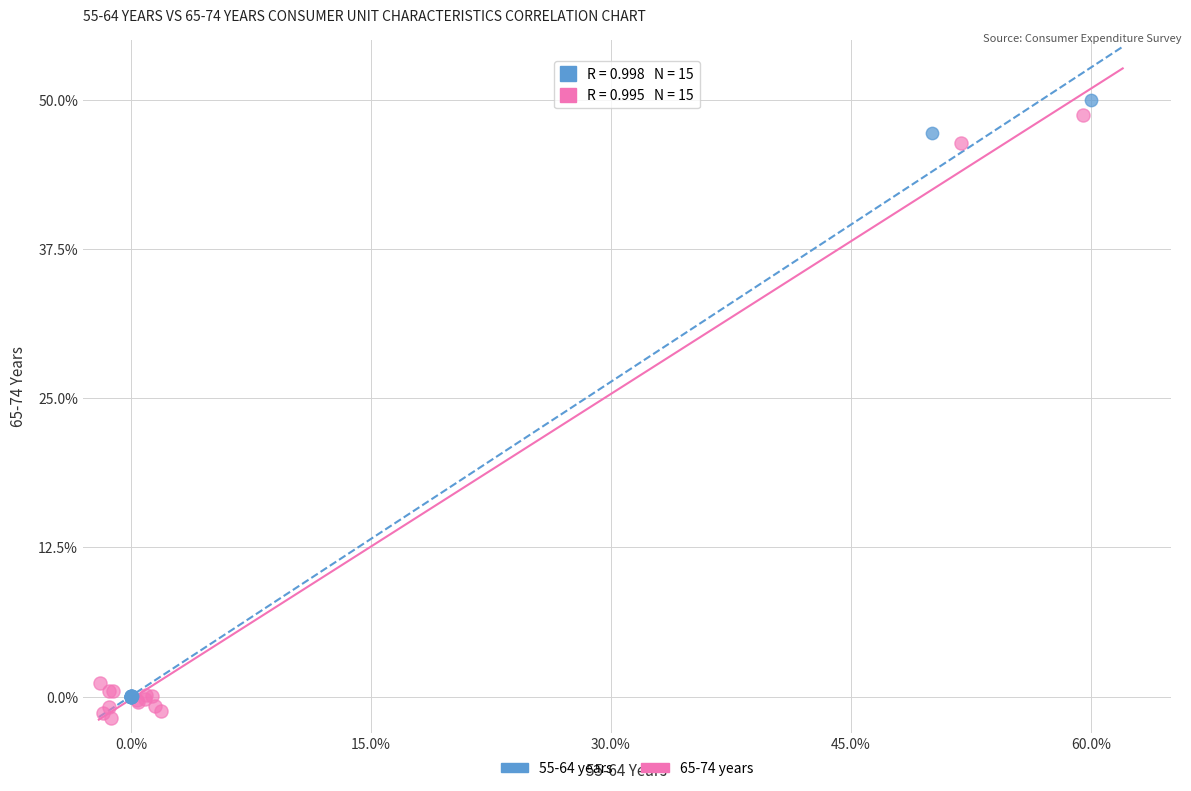

Which series reaches the maximum Y coordinate?

55-64 years